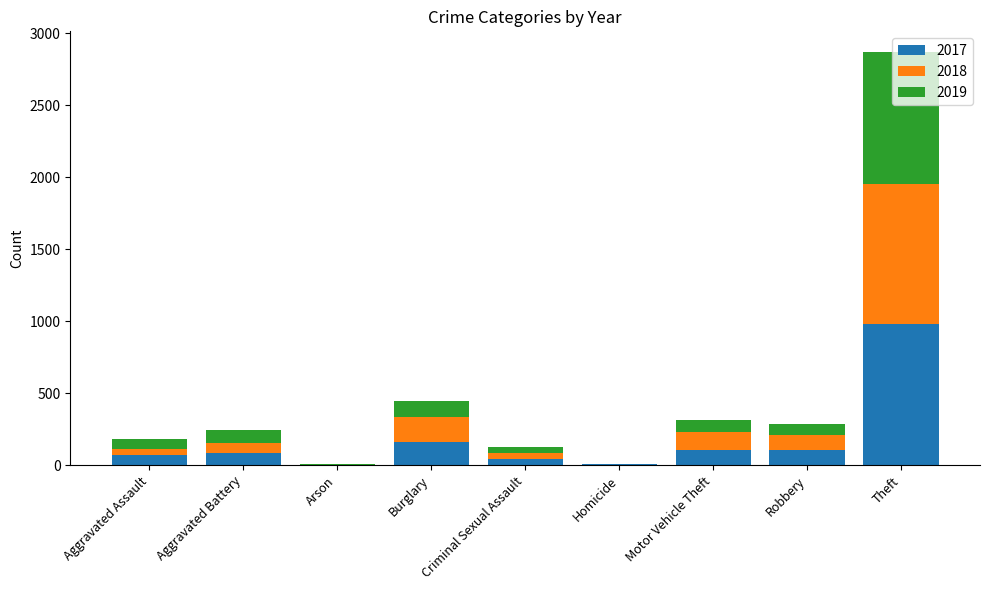

Where is 2017 nearest to the value 490?

Burglary